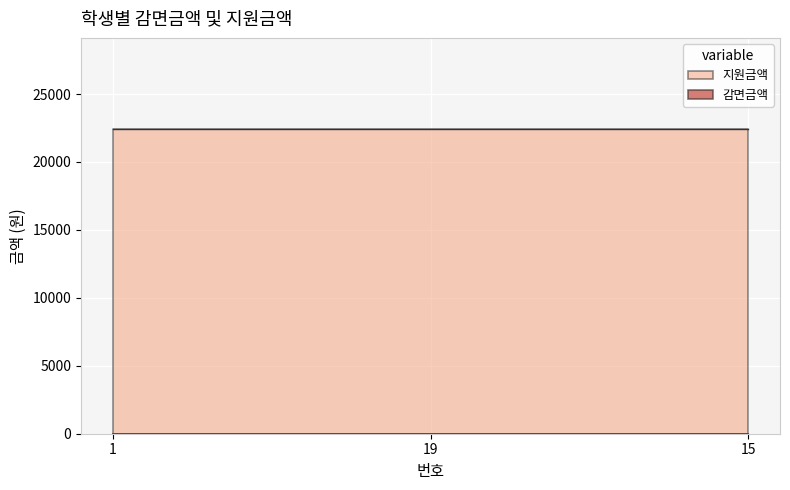

The 지원금액 series shows 22410 at 19. True or false?

True